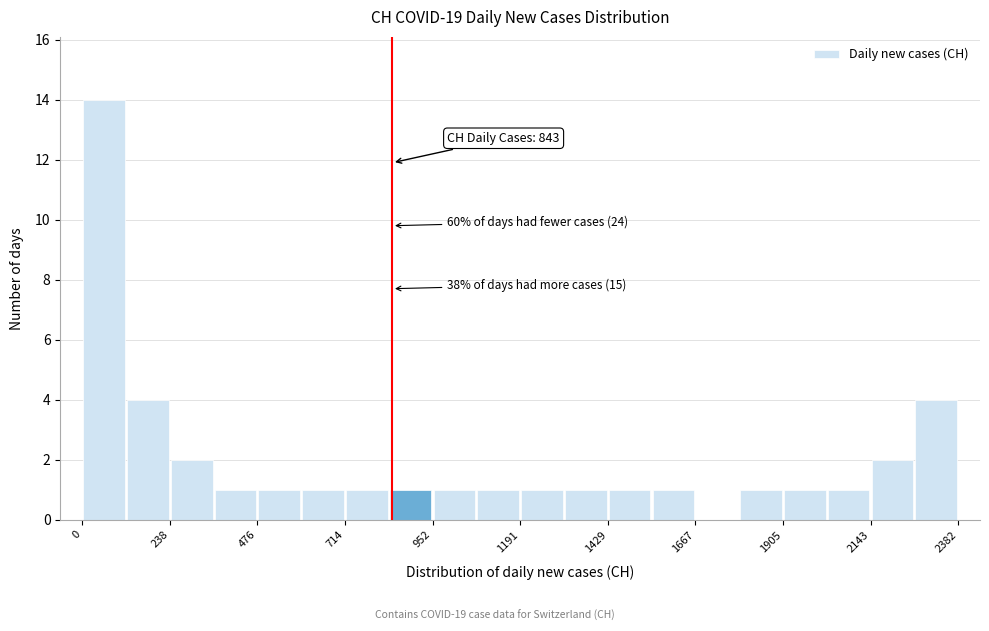

Around what value on the x-axis is the tallest bar? Give the approximate position of its centre, as read against the axis.

50